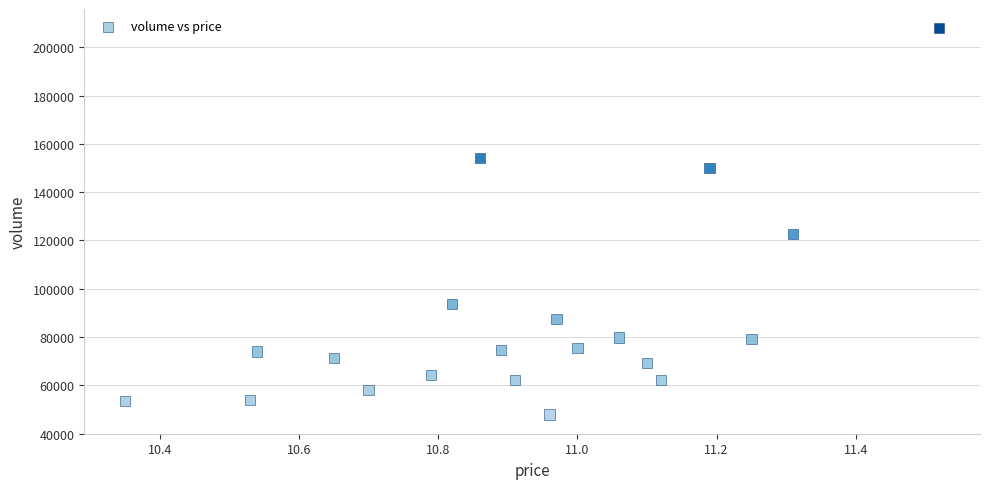

What Y value in the scatter plot is closest to 127917?

122797